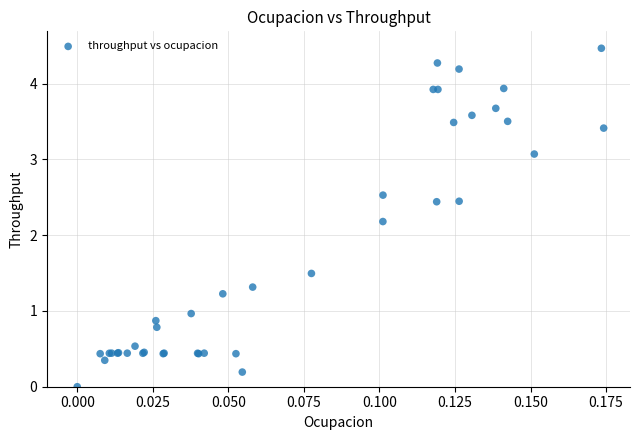

What Y value in the scatter plot is closest to 2?

2.2